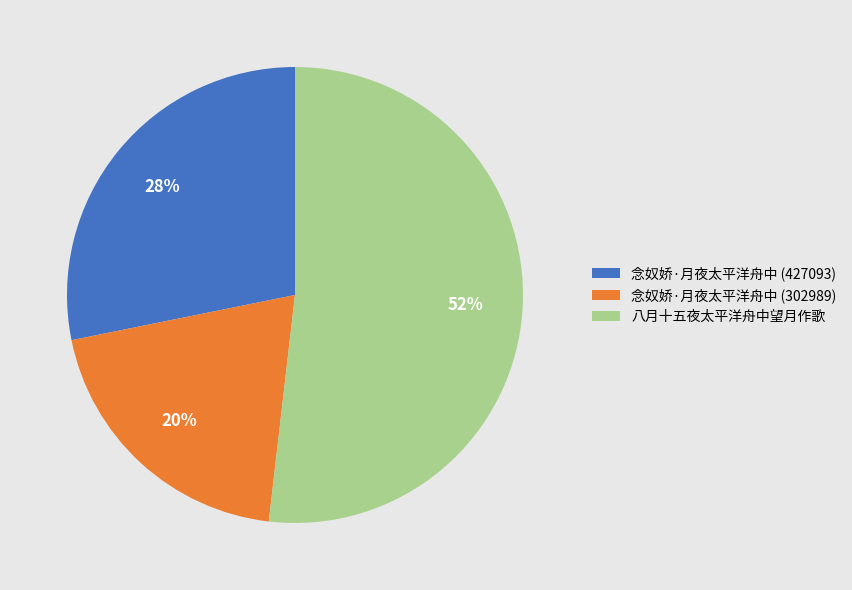

How many slices are in this pie chart?

3